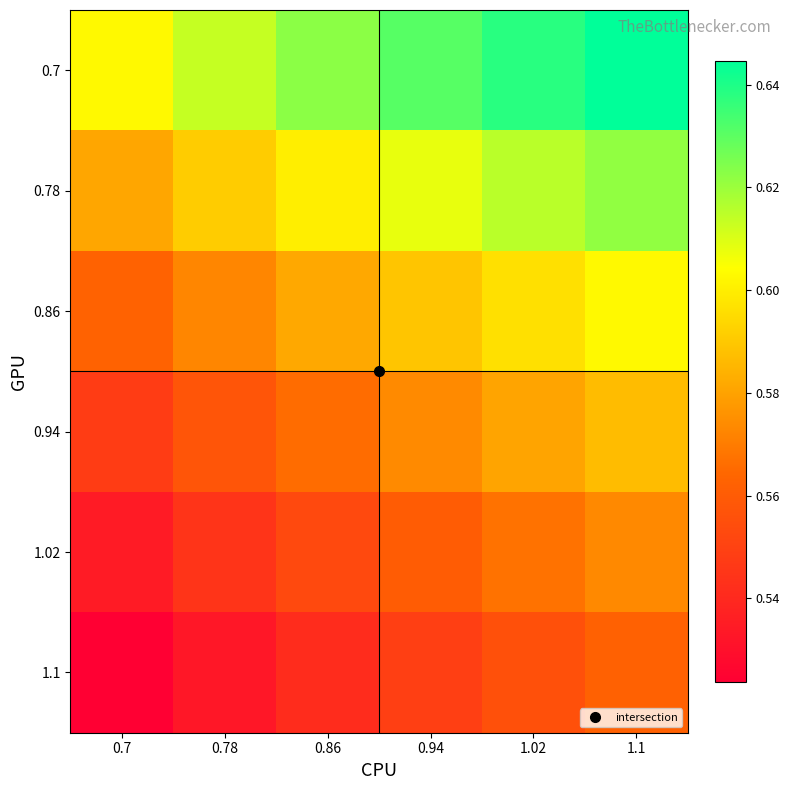

Reading left to right, extract all data points from this chart.

0.7: 0.7=0.6	0.78=0.6	0.86=0.6	0.94=0.6	1.02=0.6	1.1=0.6
0.78: 0.7=0.6	0.78=0.6	0.86=0.6	0.94=0.6	1.02=0.6	1.1=0.6
0.86: 0.7=0.6	0.78=0.6	0.86=0.6	0.94=0.6	1.02=0.6	1.1=0.6
0.94: 0.7=0.5	0.78=0.6	0.86=0.6	0.94=0.6	1.02=0.6	1.1=0.6
1.02: 0.7=0.5	0.78=0.5	0.86=0.6	0.94=0.6	1.02=0.6	1.1=0.6
1.1: 0.7=0.5	0.78=0.5	0.86=0.5	0.94=0.5	1.02=0.6	1.1=0.6